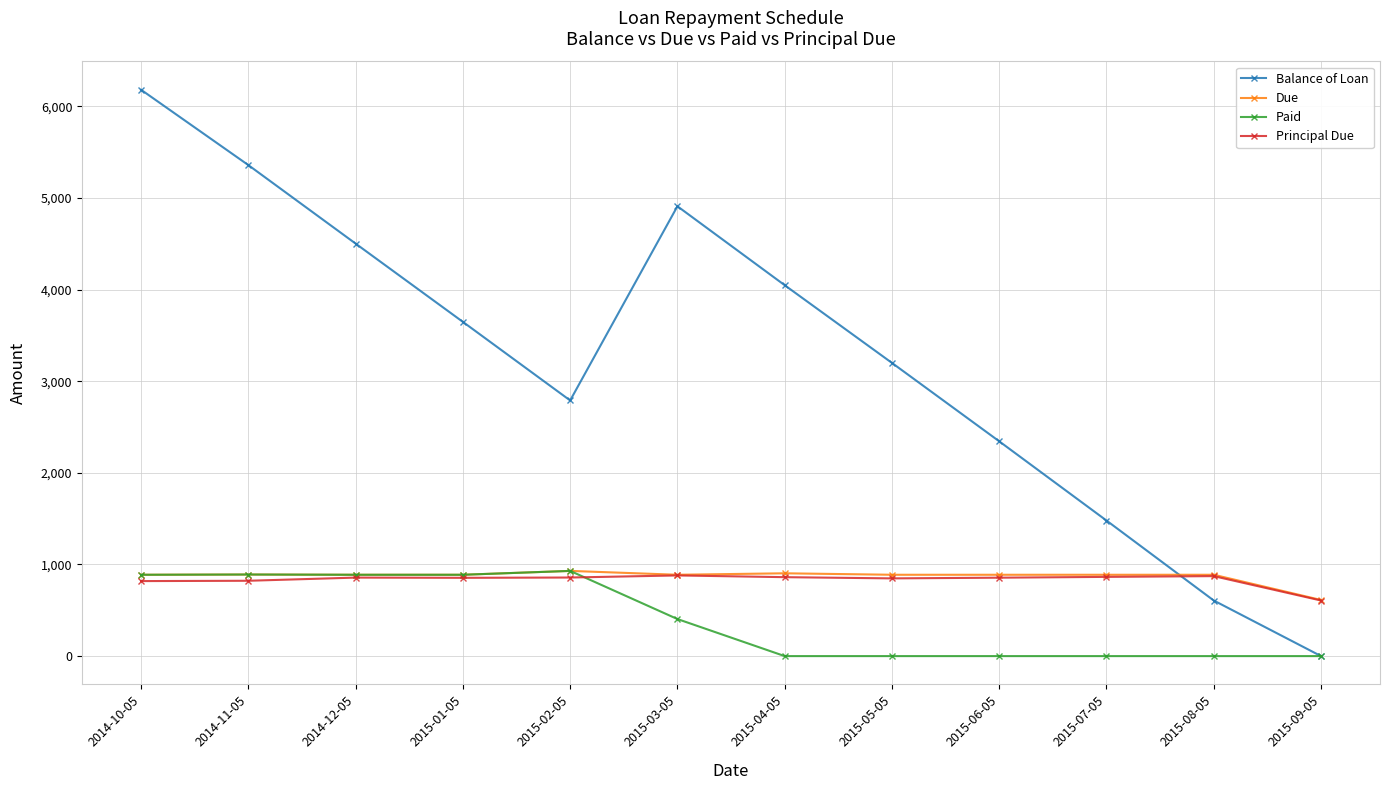

The Due series shows 477.8 at 2014-11-05. True or false?

False